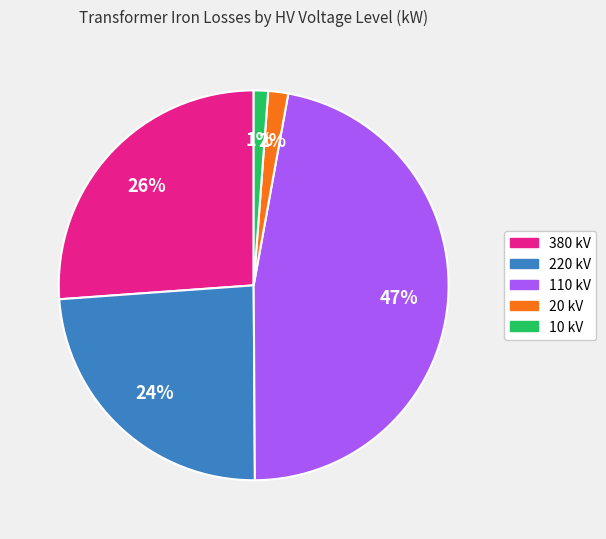

Count the number of slices in the pie.

5